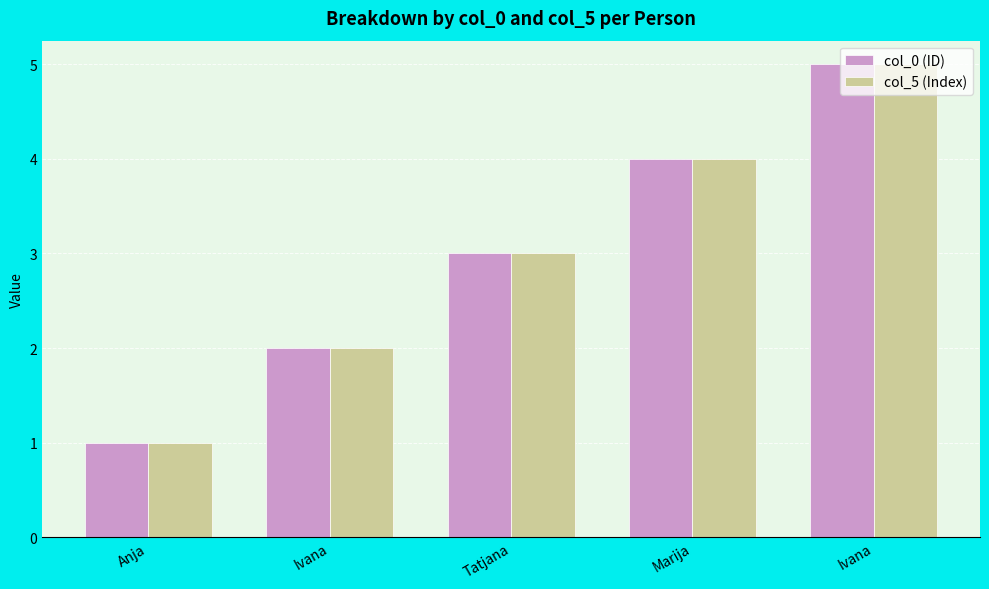

Reading right to left, extract all data points from this chart.

col_0 (ID): Ivana=5	Marija=4	Tatjana=3	Ivana=2	Anja=1
col_5 (Index): Ivana=5	Marija=4	Tatjana=3	Ivana=2	Anja=1